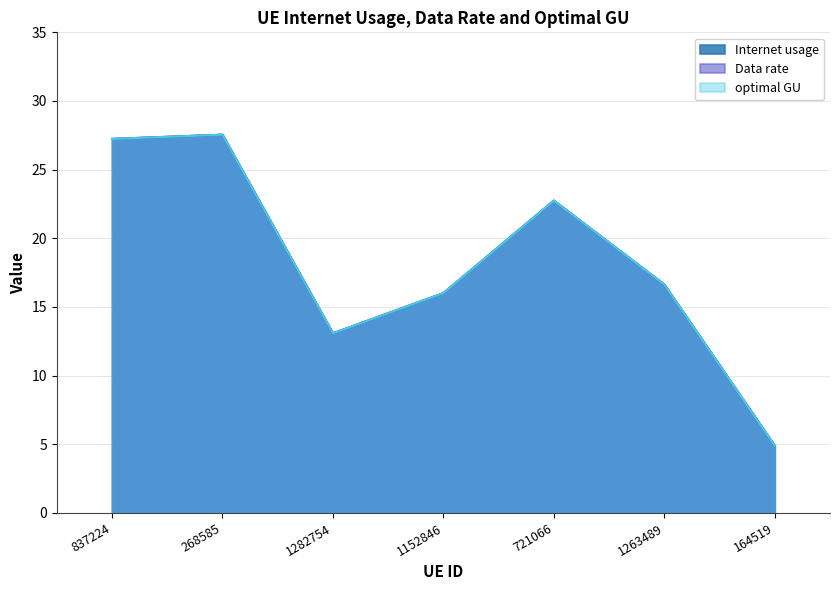

What is the greatest value displayed?

27.5